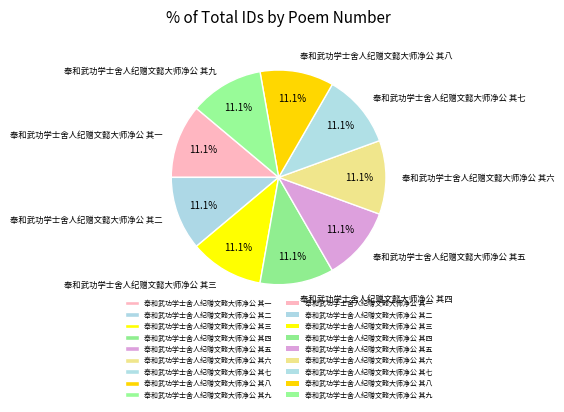

How many slices are in this pie chart?

9